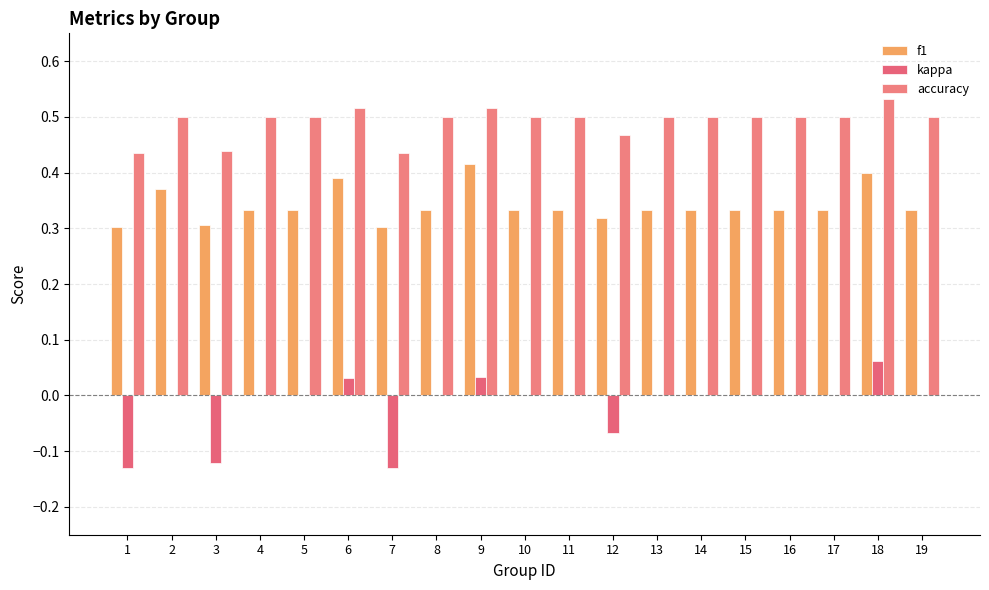

Which category has the lowest value in the accuracy series?

1